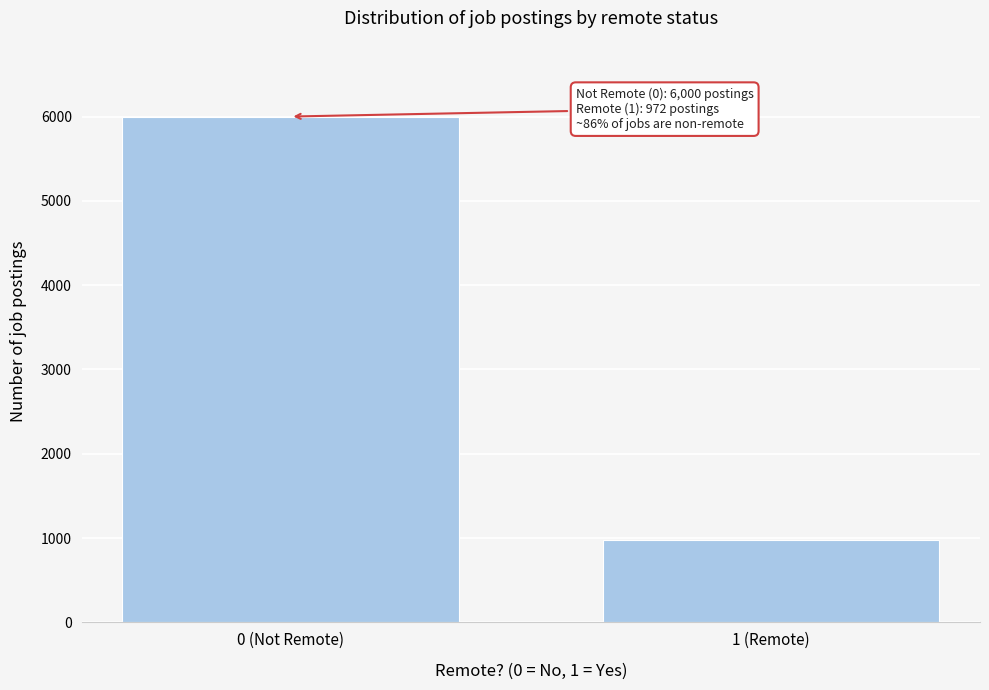

Reading left to right, extract all data points from this chart.

6000	972